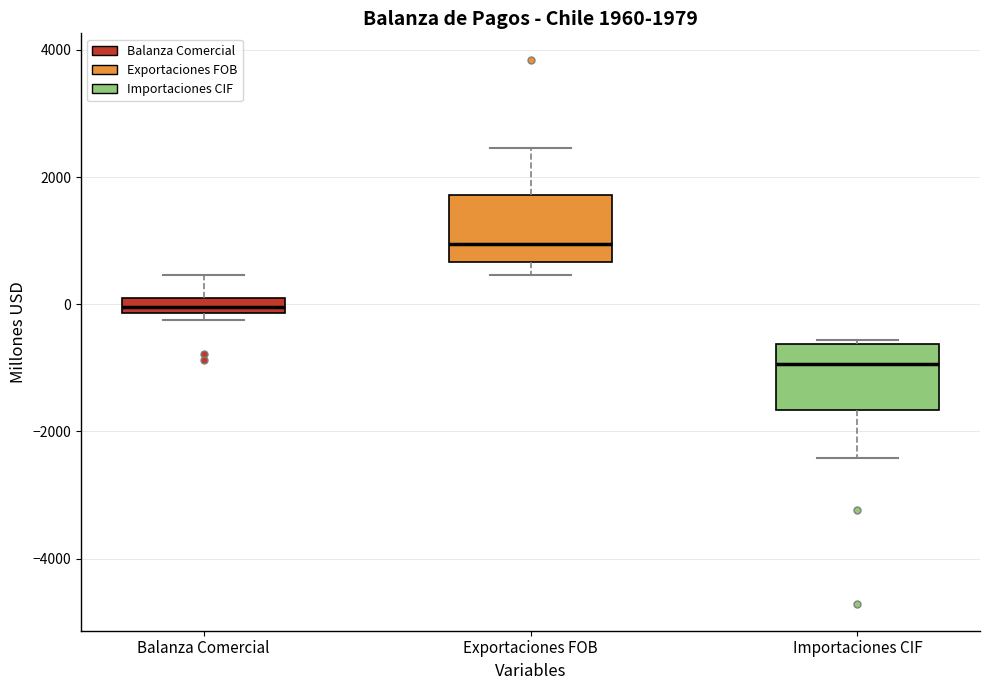

Which box's median line is the lowest?

Importaciones CIF